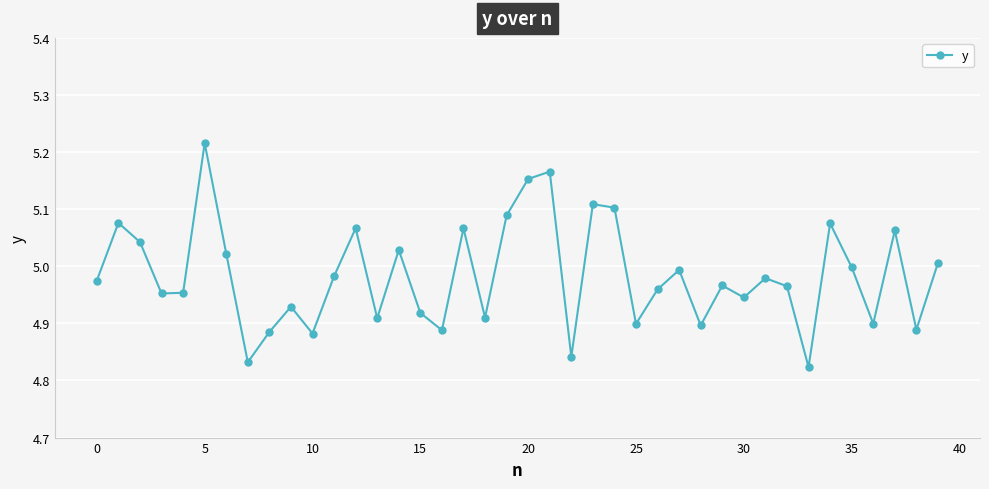

What is the difference between the maximum and minimum values?

0.4